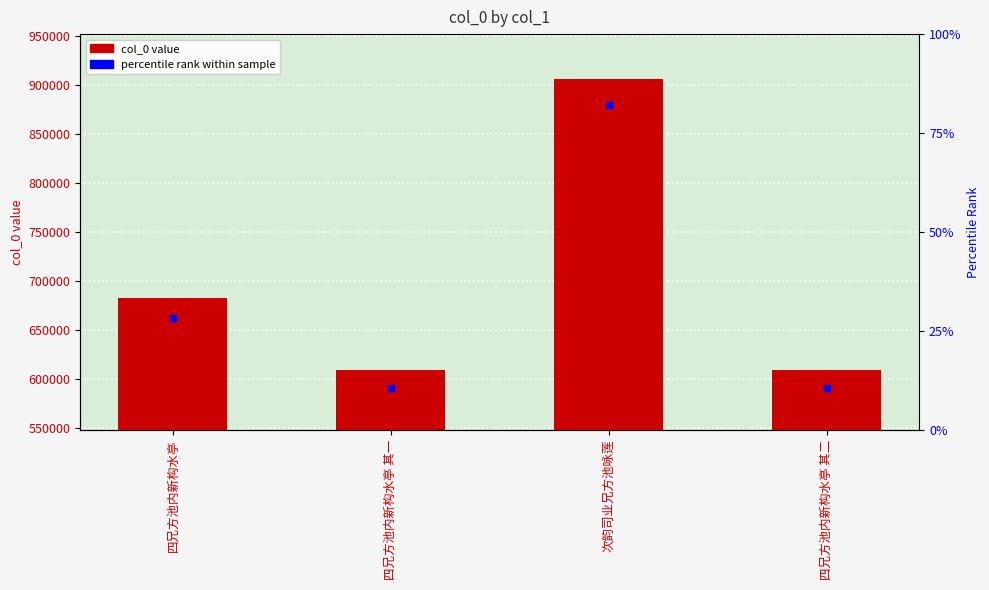

What is the sum of the values at 四兄方池内新构水亭 其二 and 四兄方池内新构水亭 其一?

1217837